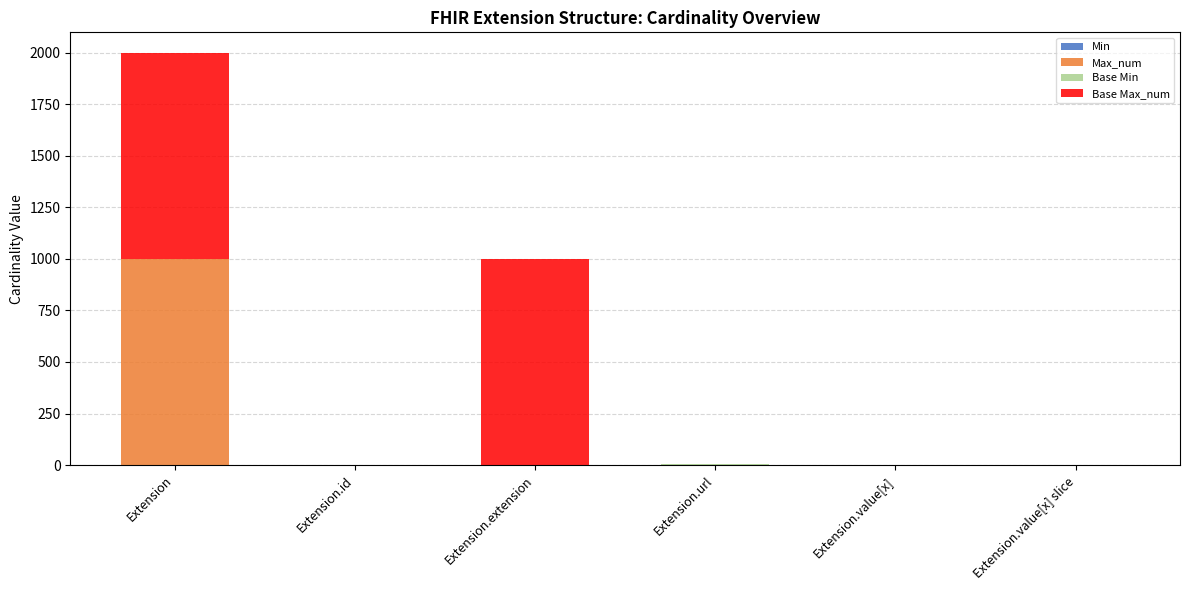

Count the number of data series in this chart.

4